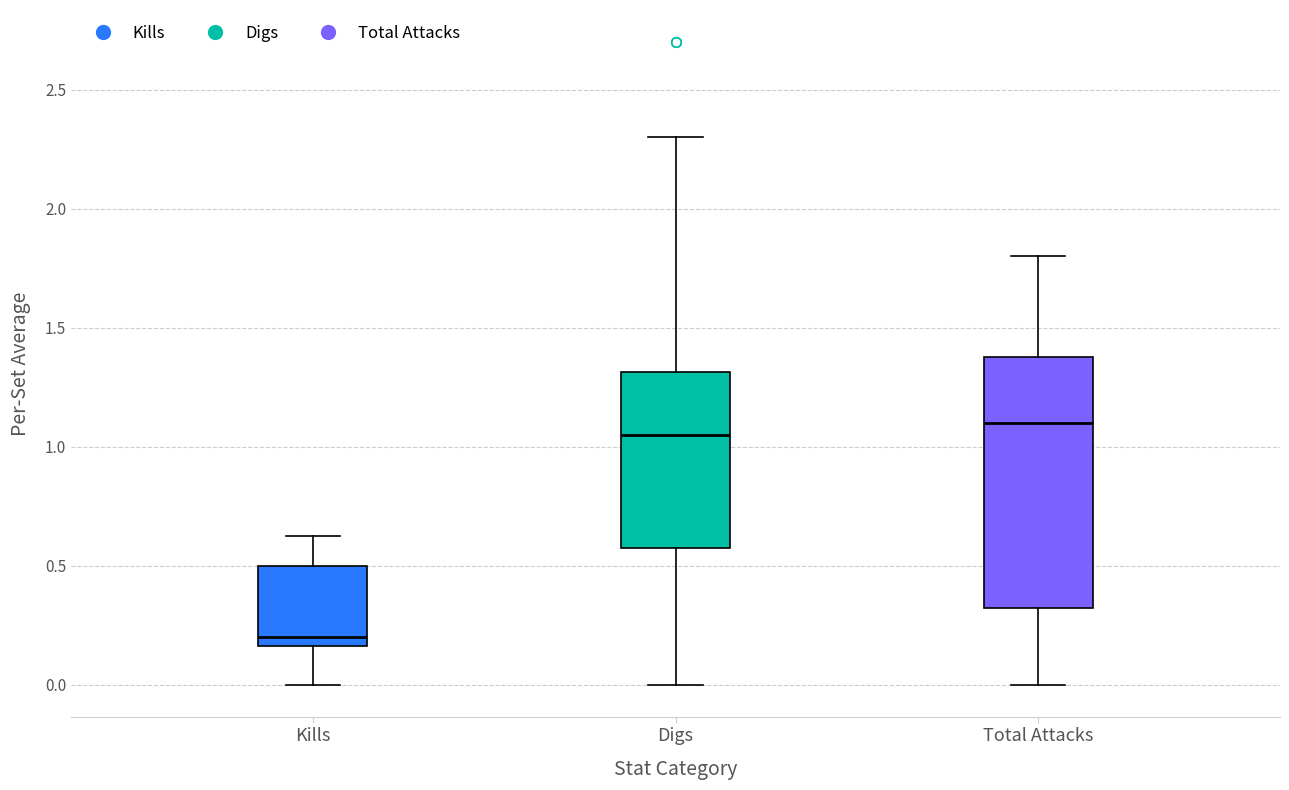

Where does the upper whisker of the box for Digs end on the y-axis? The values are not printed on the chart, so give them approximately, as read against the axis.

2.30